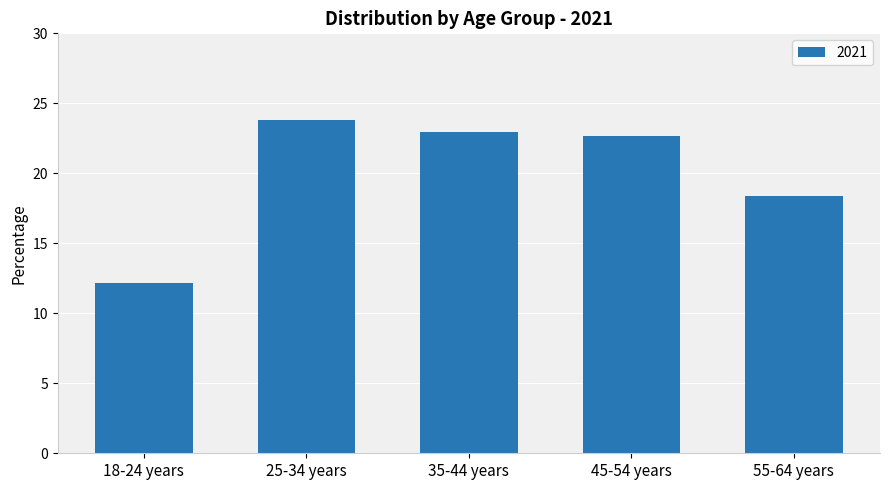

Reading left to right, list all the values displayed in this chart.

18-24 years=12.2	25-34 years=23.8	35-44 years=22.9	45-54 years=22.7	55-64 years=18.4